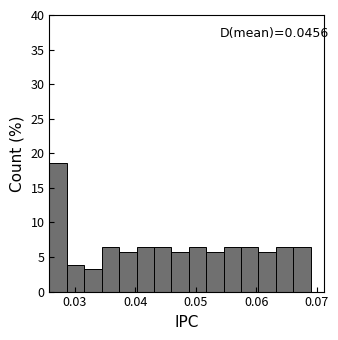

Around what value on the x-axis is the tallest bar? Give the approximate position of its centre, as read against the axis.

0.027